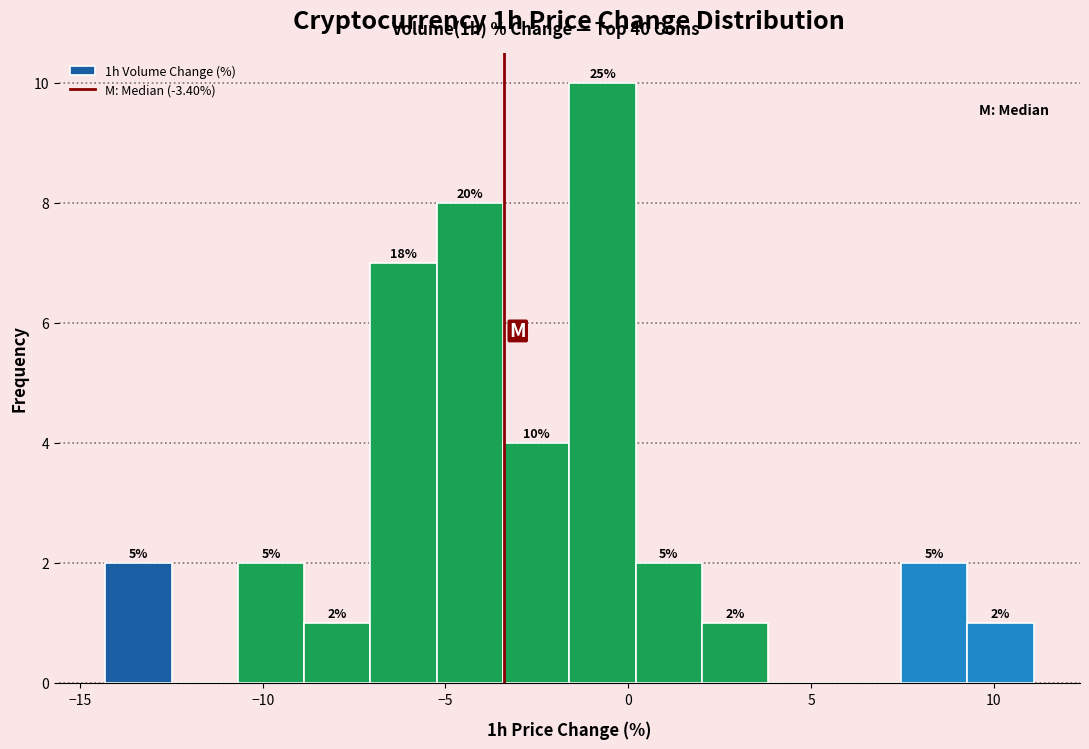

Read against the x-axis, roughly where is the centre of the tallest bar?

-0.5